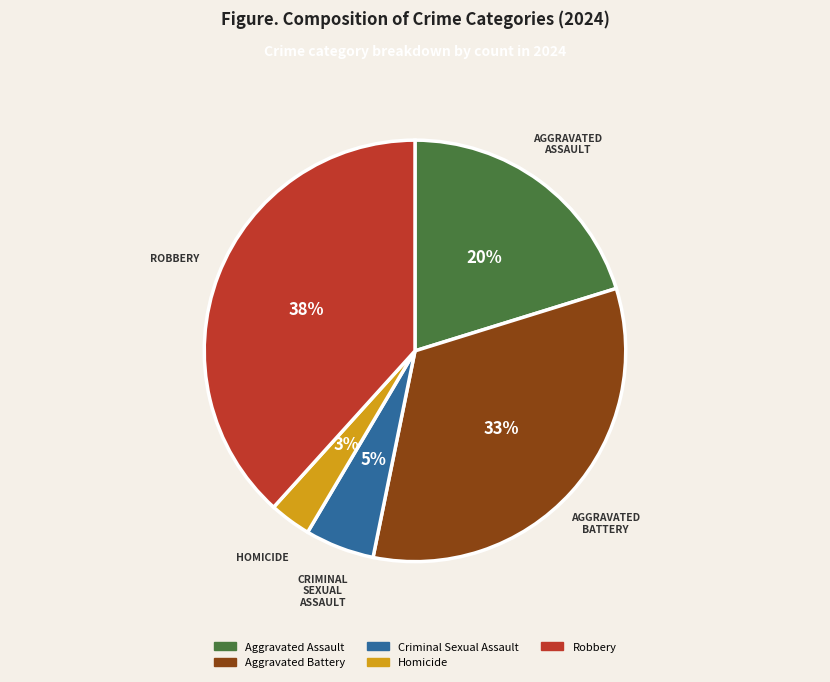

Which category has the smallest portion of the pie?

Homicide